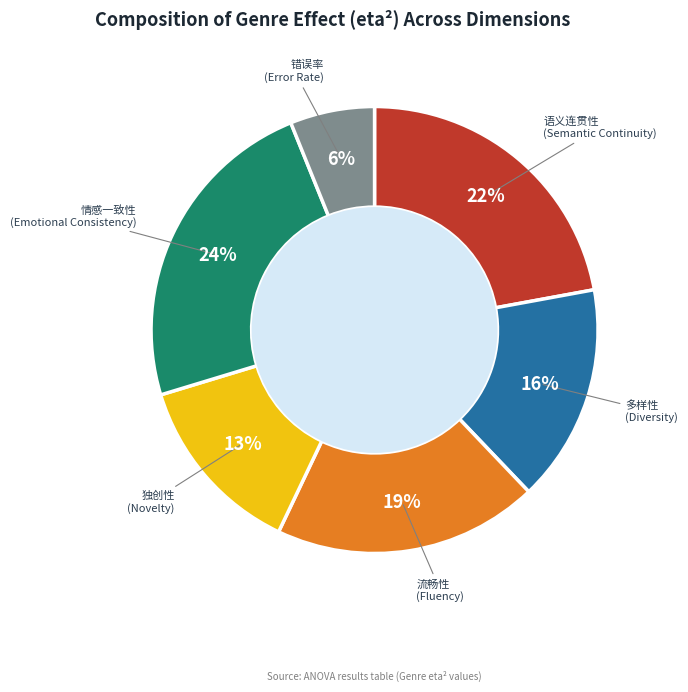

Rank the categories by value from highest to lowest.

情感一致性
(Emotional Consistency), 语义连贯性
(Semantic Continuity), 流畅性
(Fluency), 多样性
(Diversity), 独创性
(Novelty), 错误率
(Error Rate)